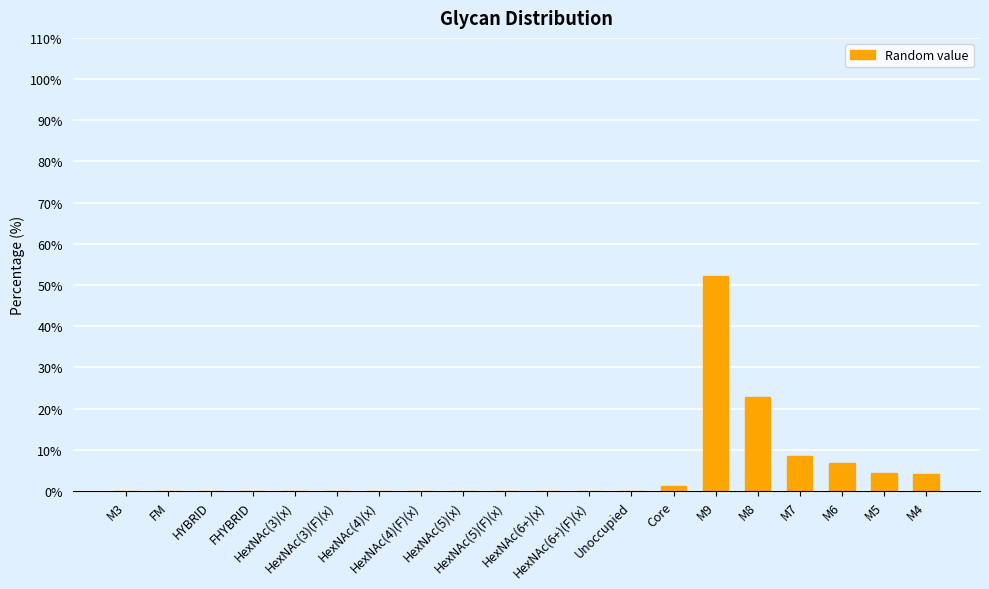

What is the greatest value displayed?

52.2